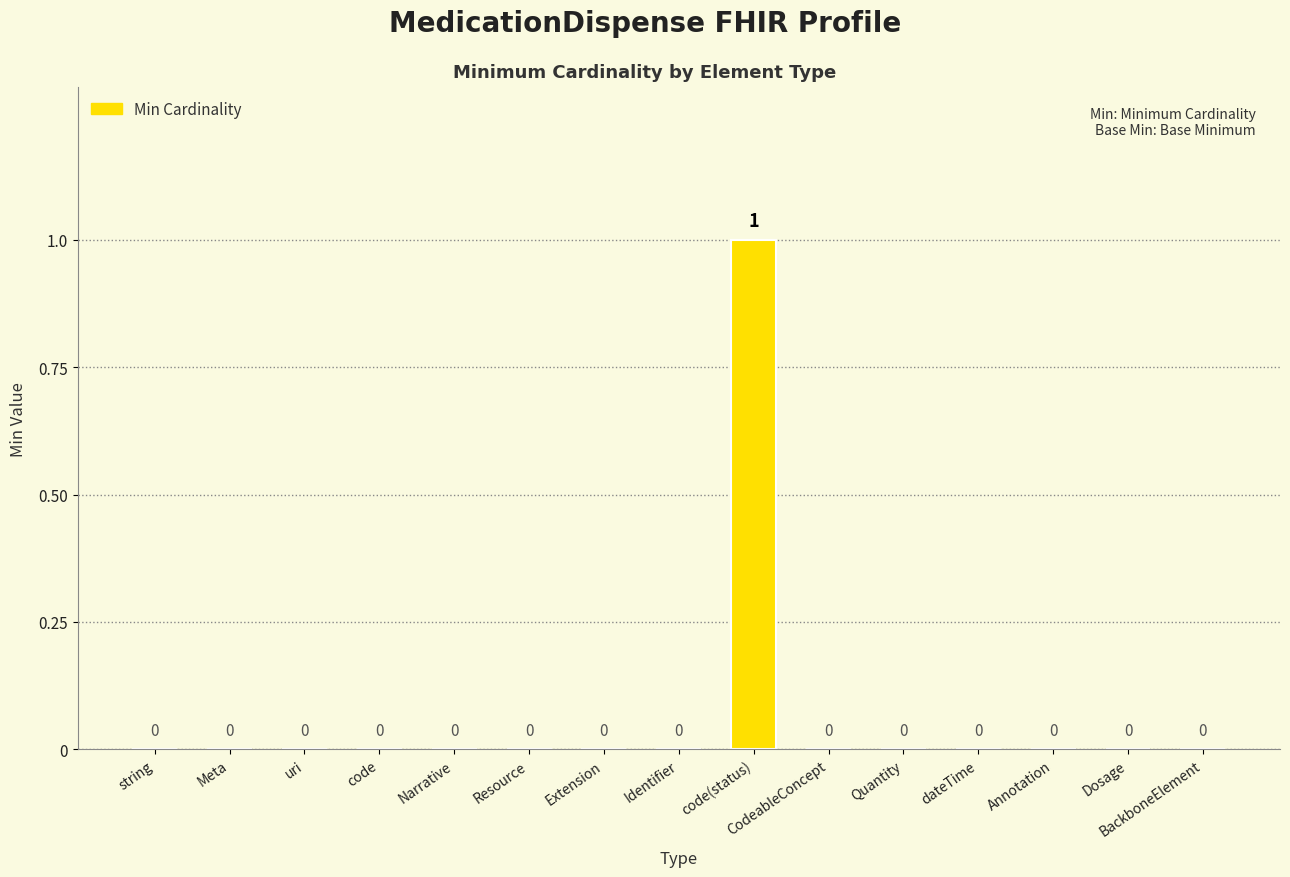

The chart shows a value of 0 at BackboneElement. True or false?

True